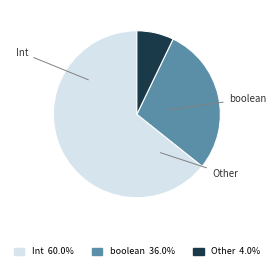

How many segments does this pie chart have?

3